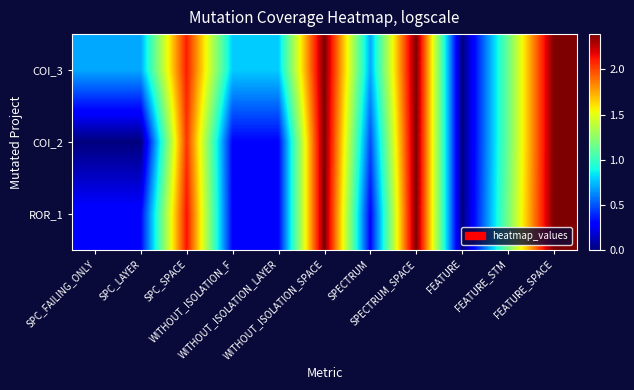

Rank the series by their maximum value, from lowest to highest.

COI_3, COI_2, ROR_1